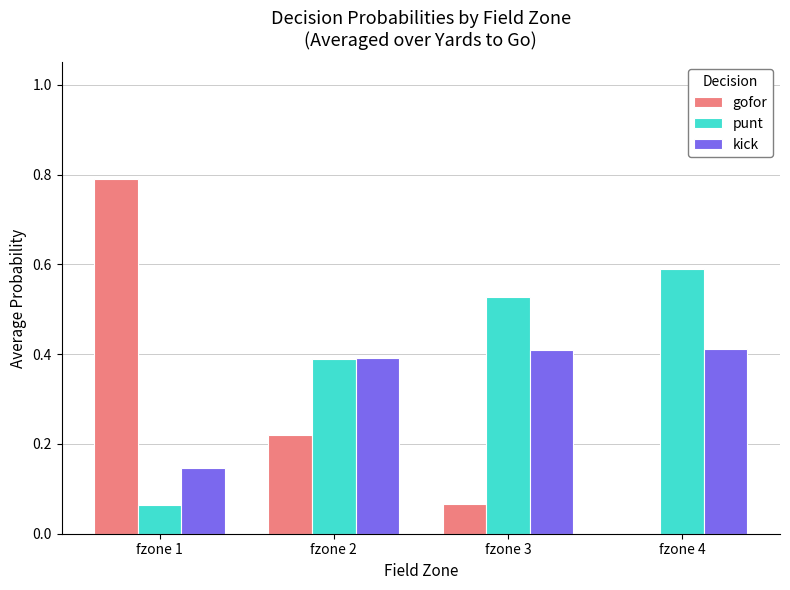

How many groups of bars are there?

4